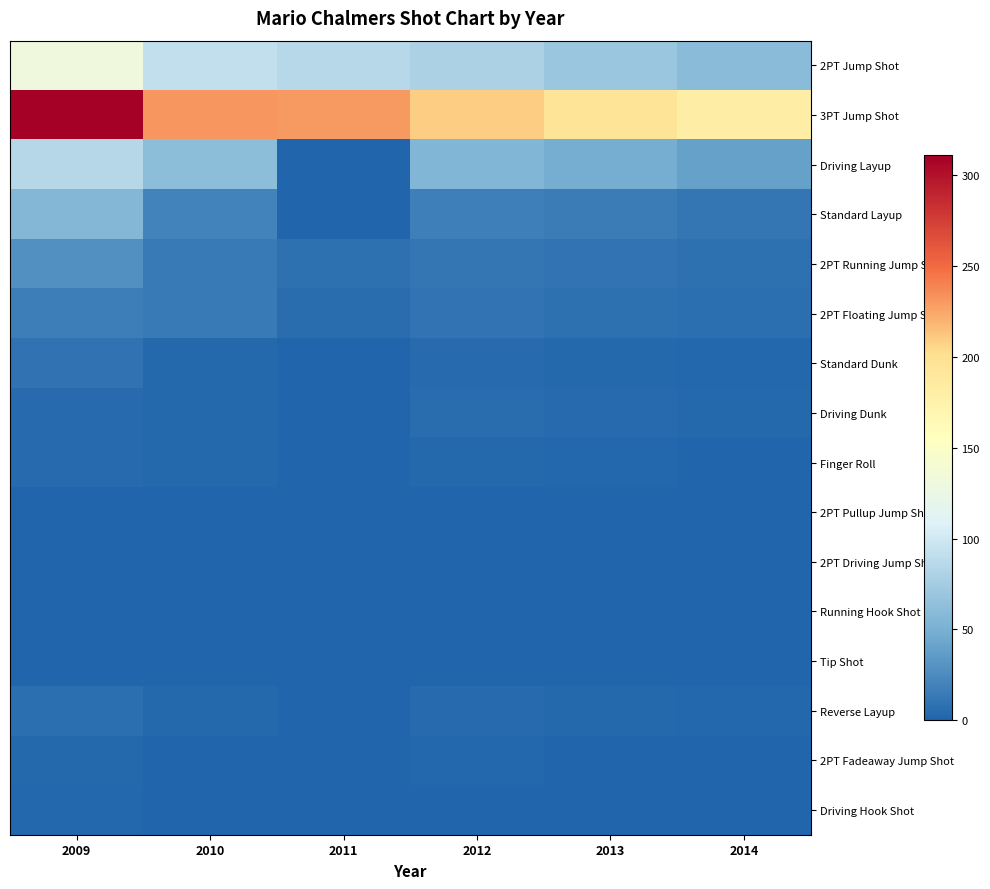

At how many categories does at least one series exceed 293?

1